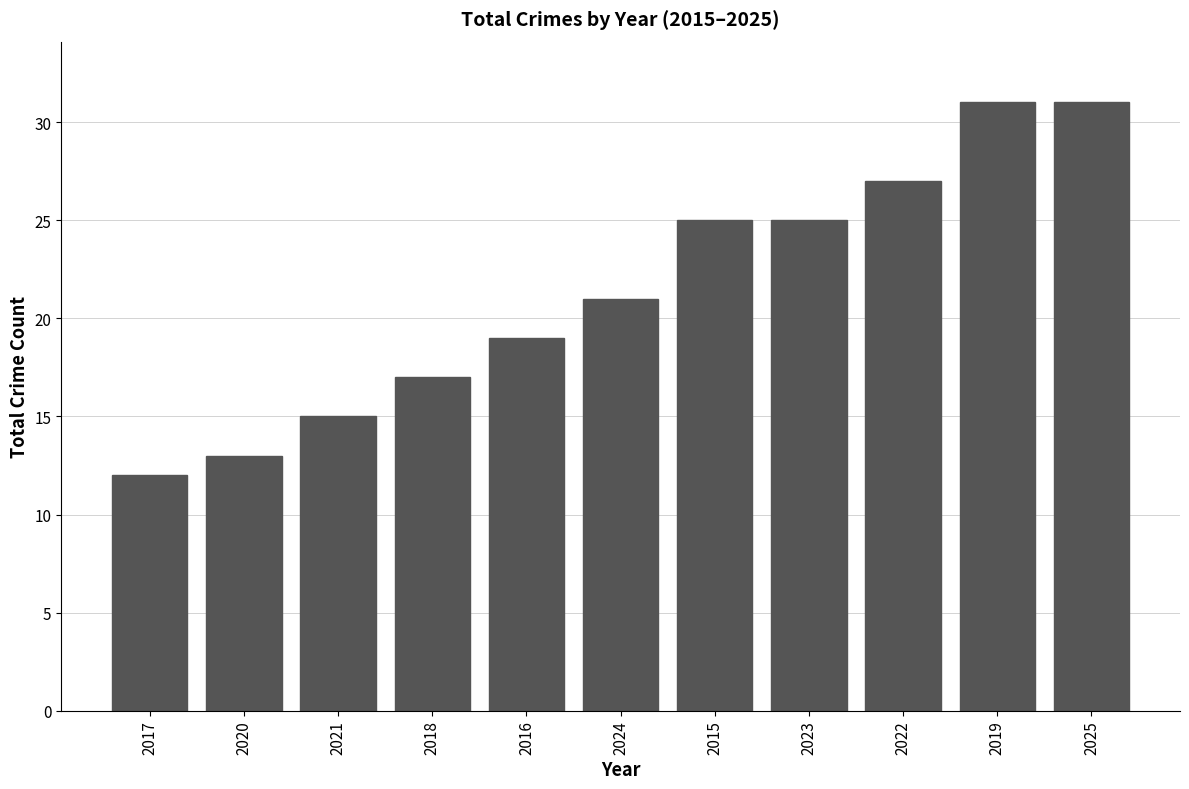

What is the difference between the values at 2023 and 2016?

6